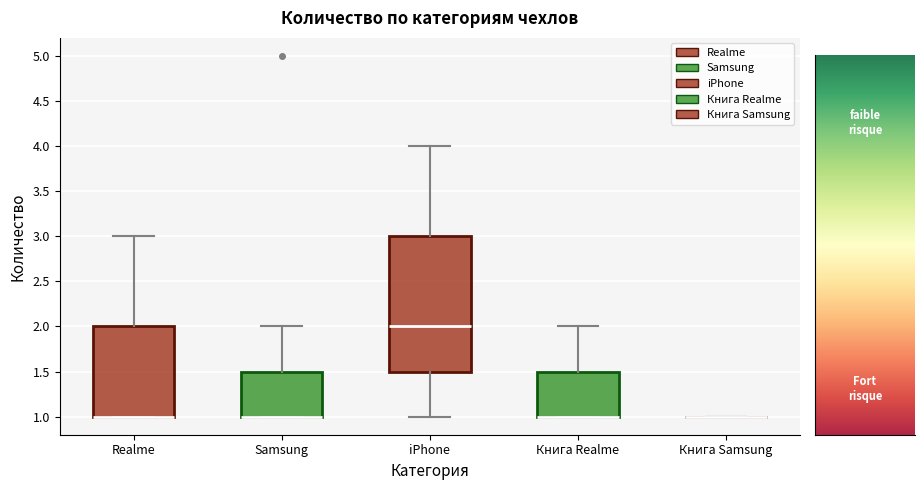

Which box is the tallest, from its lower edge to its upper edge?

iPhone